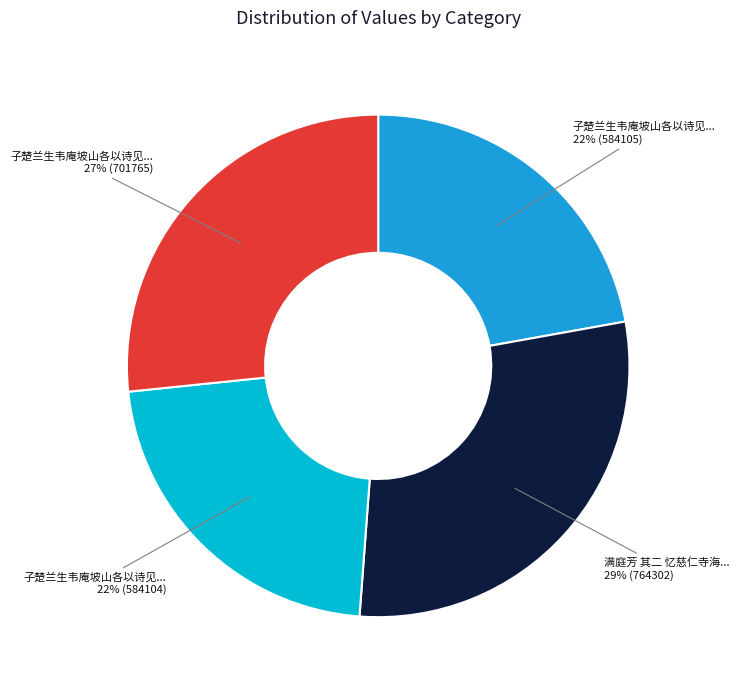

Is there a majority slice in this chart?

No